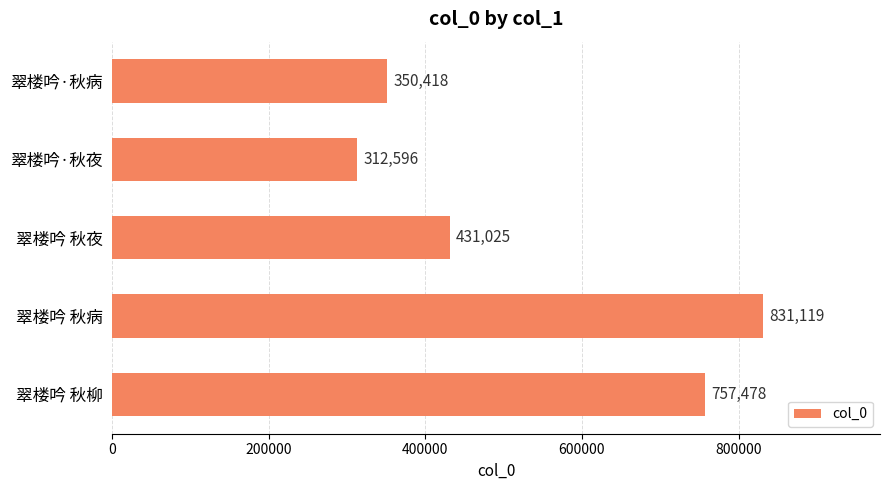

What is the sum of the values at 翠楼吟·秋病 and 翠楼吟·秋夜?

663014